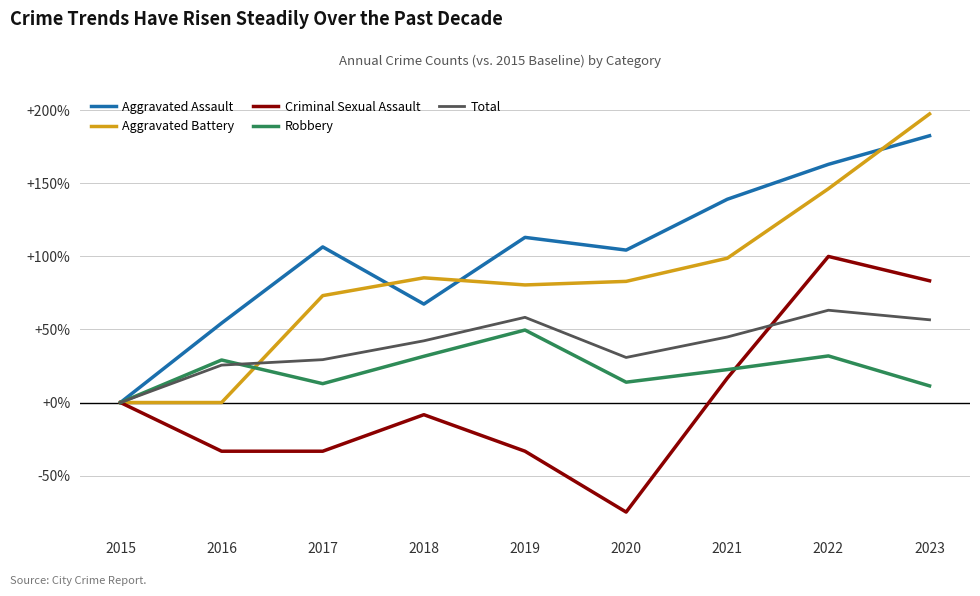

Rank the series by their average value, from highest to lowest.

Aggravated Assault, Aggravated Battery, Total, Robbery, Criminal Sexual Assault